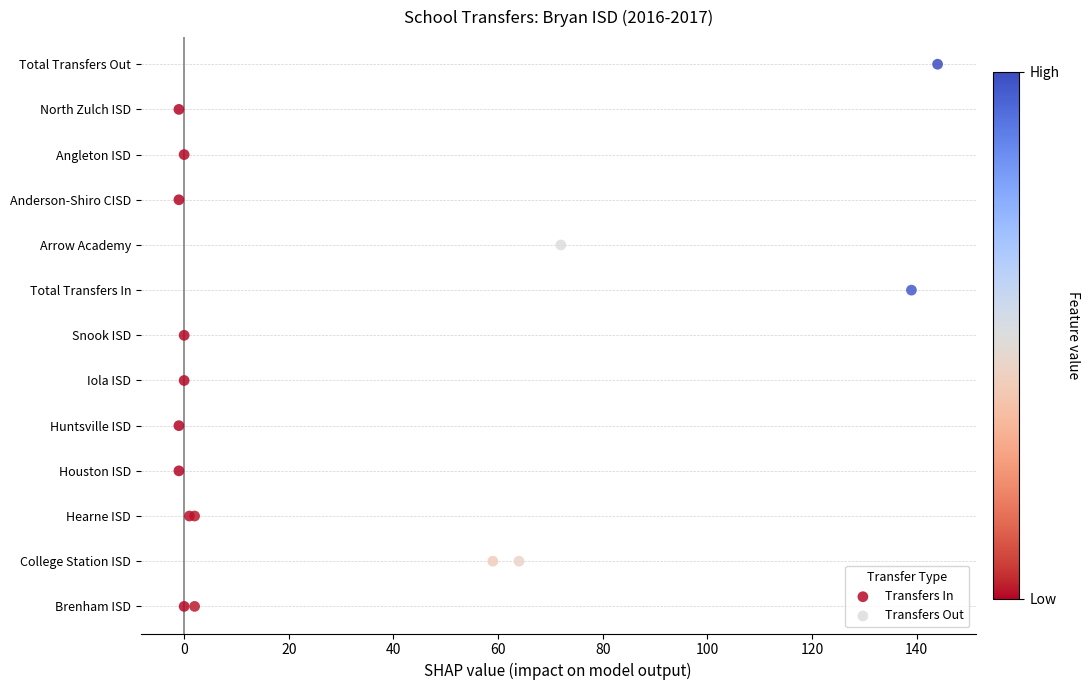

Which series has the largest Y range (max minus min)?

Transfers Out